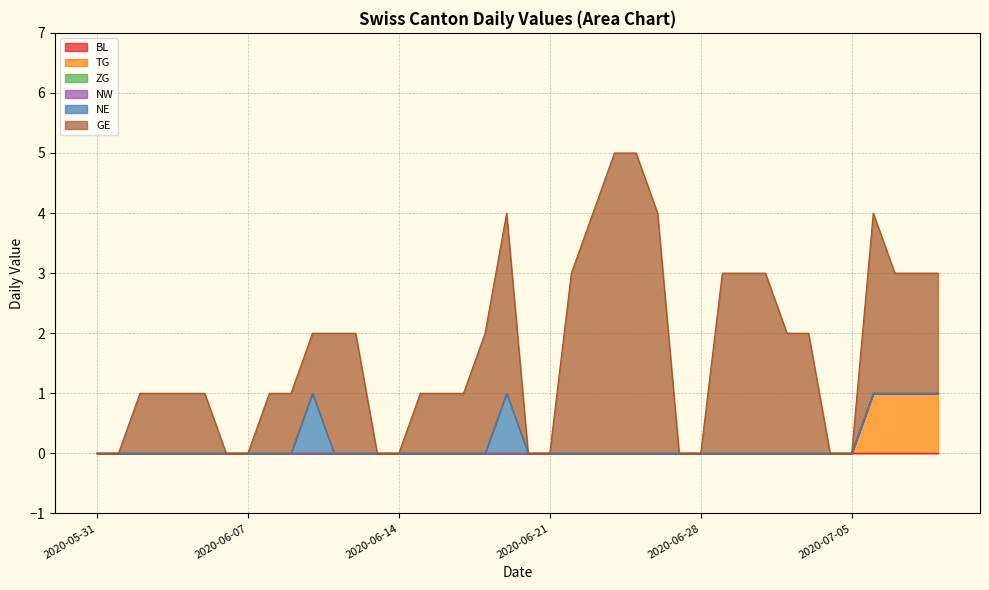

Is it true that BL equals 0 at 2020-06-13?

True